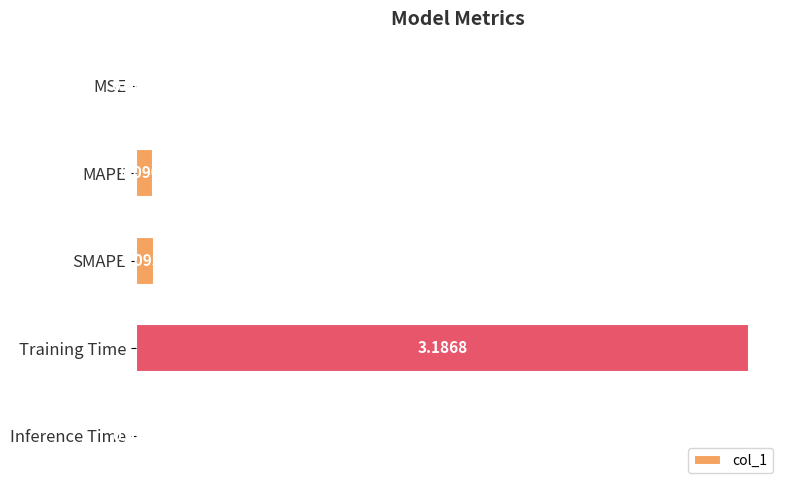

Count the number of data series in this chart.

1